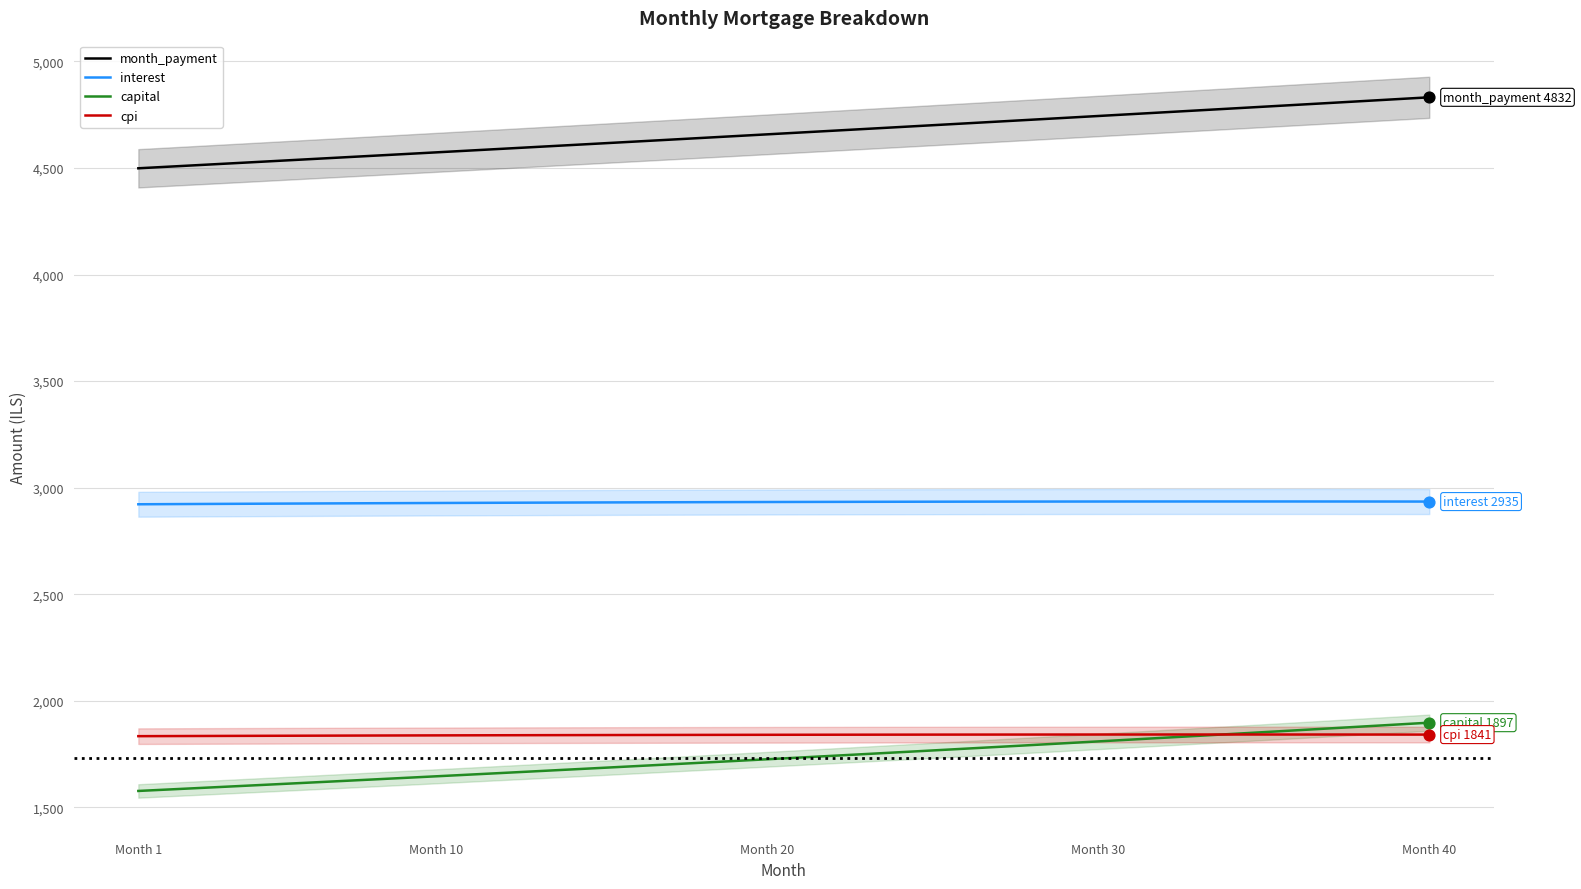

Which series contains the lowest Y value?

capital